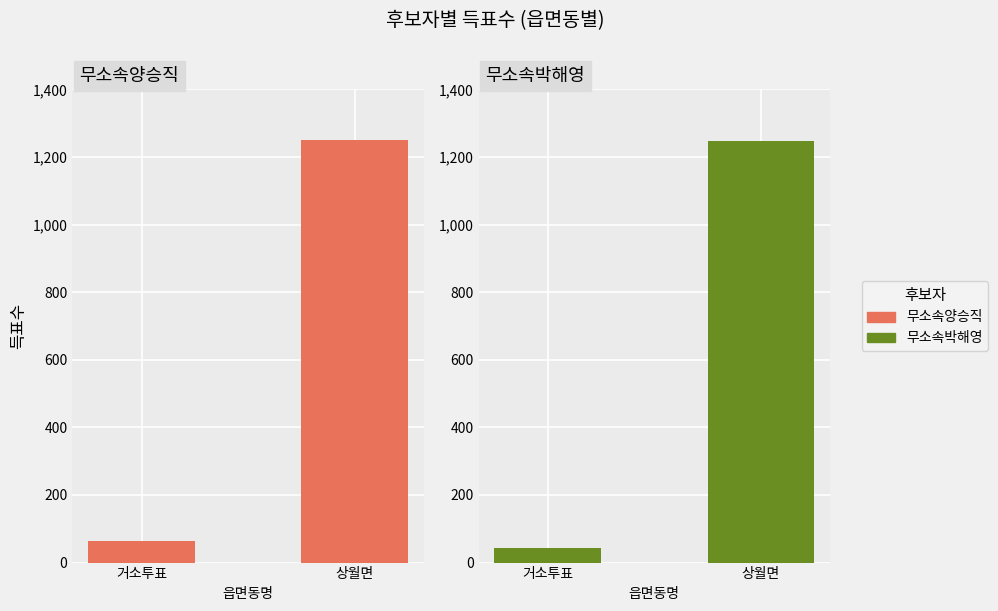

How many data points does each series have?

2